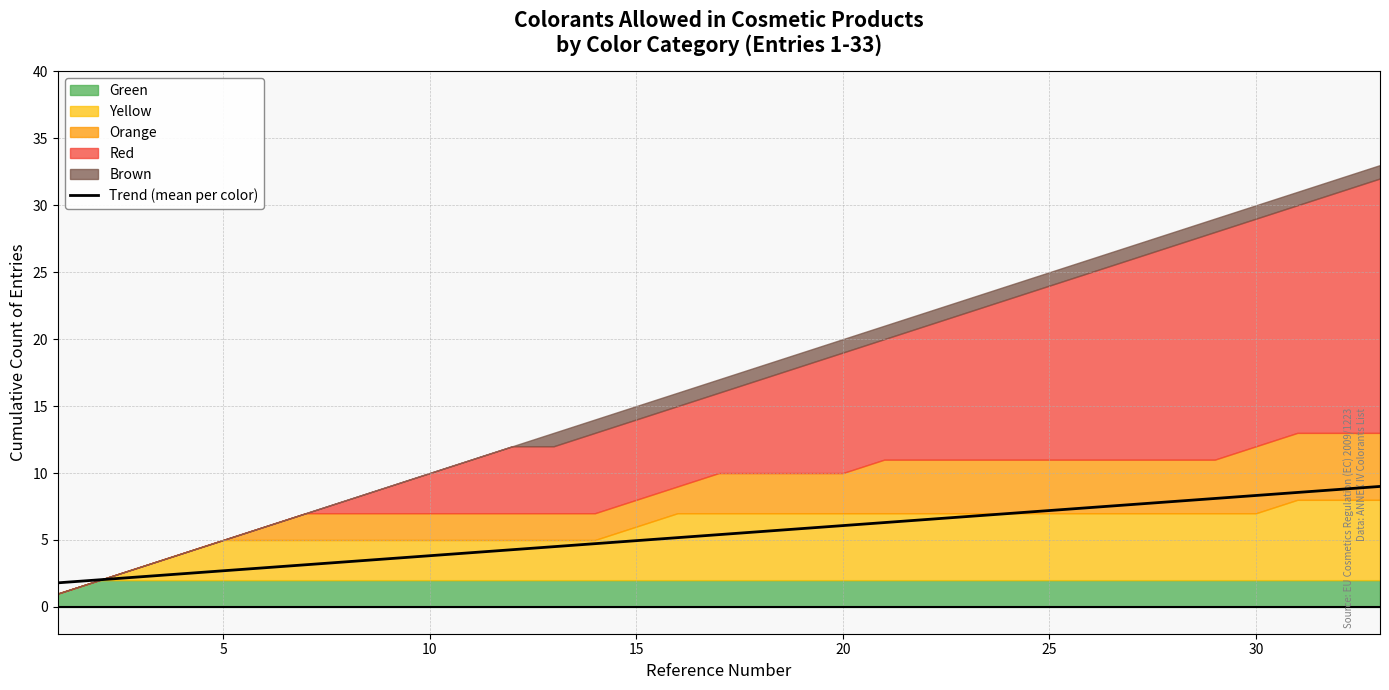

True or false: Trend (mean per color) has a value of 6.1 at 20.

True